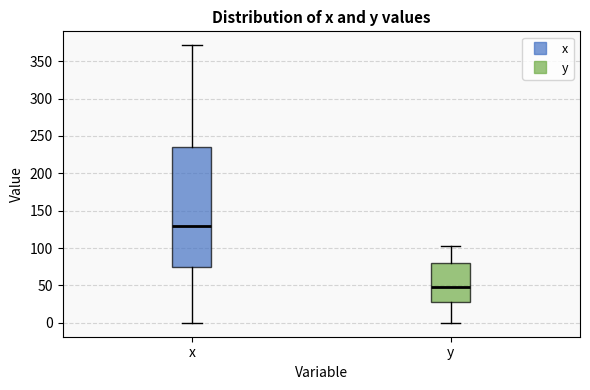

Reading left to right, transcribe this box plot: for each box, give where its median line is, the range the box spans, and where its two whiskers end, as read against the y-axis. The values are not printed on the chart, so give them approximately, as read against the axis.

x: median 130, box 75 to 235, whiskers 0 to 370
y: median 50, box 25 to 80, whiskers 0 to 105